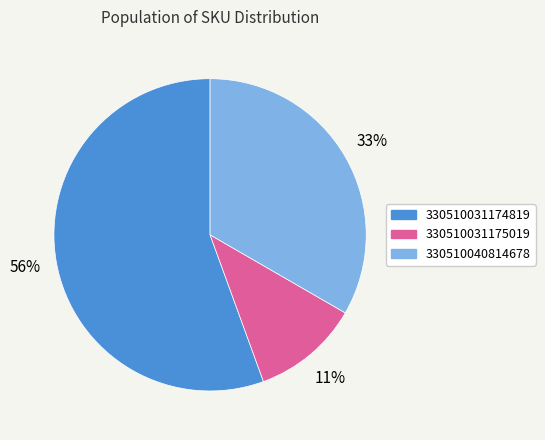

Is the sum of 330510040814678 and 330510031175019 greater than half?

No